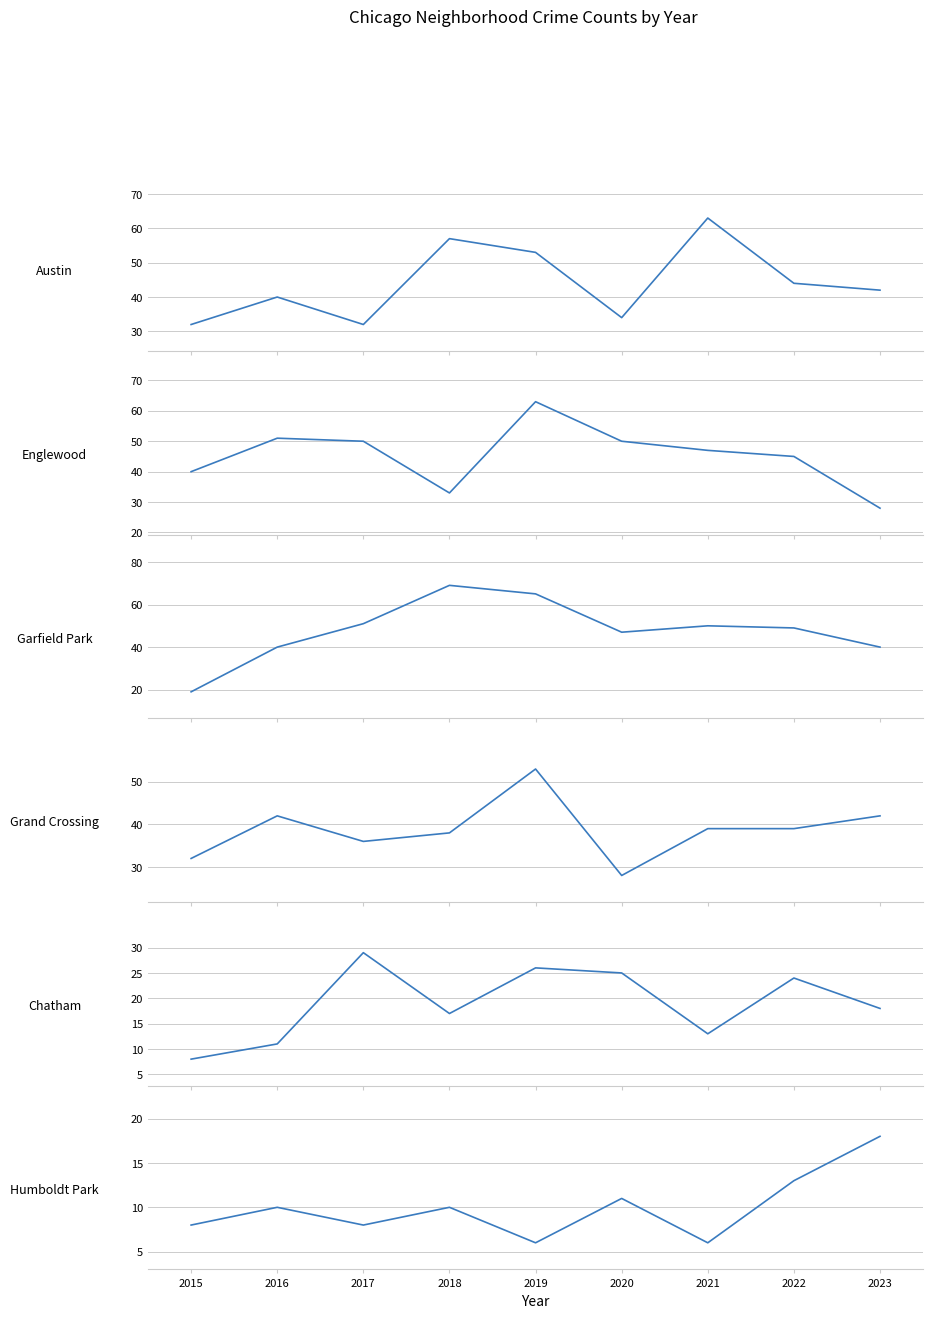

Is the value of Humboldt Park at 2016 greater than the value of Chatham at 2022?

No